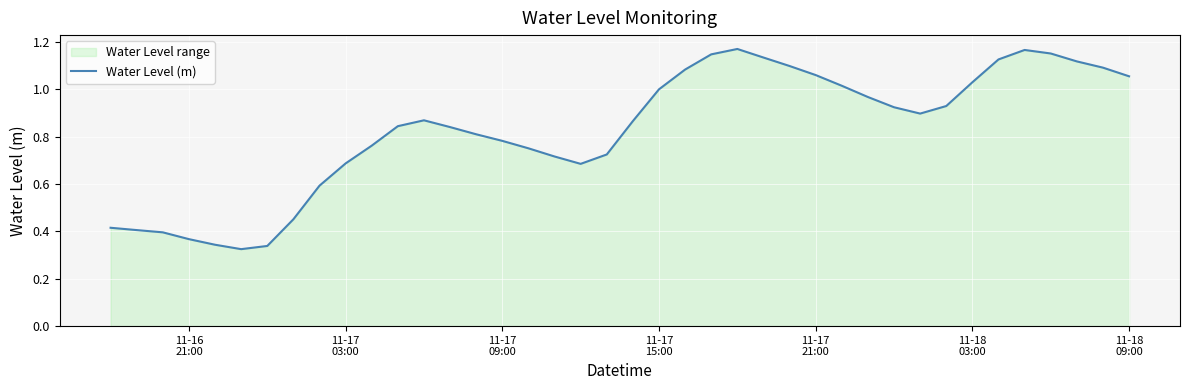

True or false: there are more than 1 points higher than both neighbors.

True